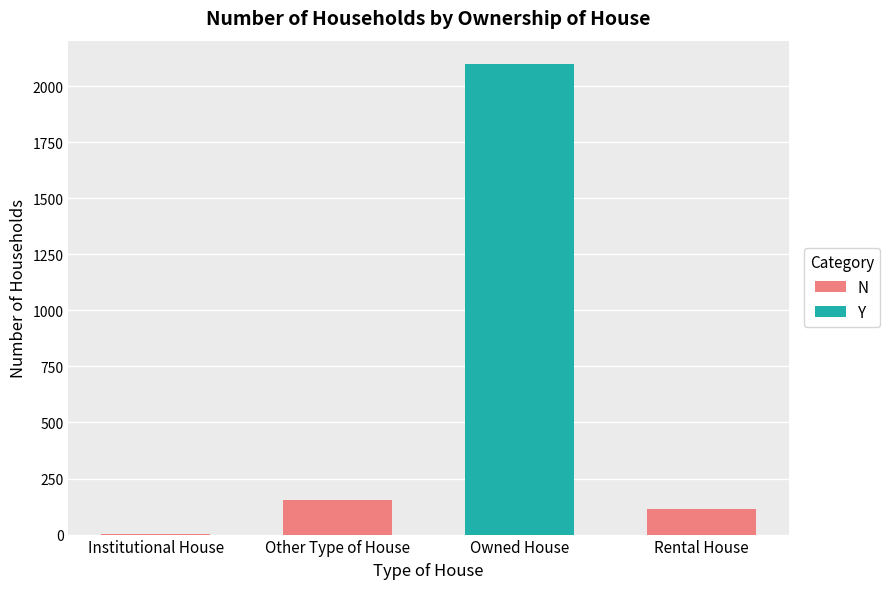

Reading left to right, what are all the values shown in this chart?

2	154	2098	116